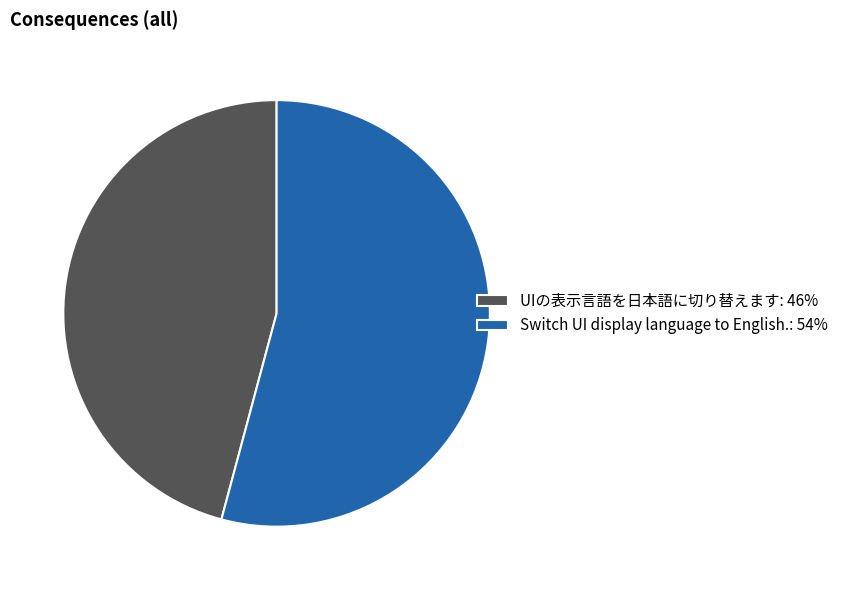

Is it true that Switch UI display language to English. is 54% of the pie?

True